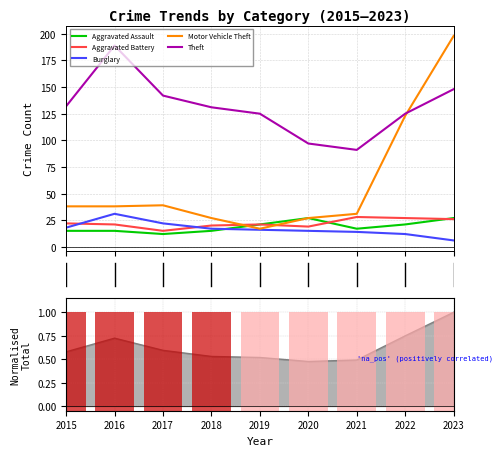

Which has a higher value, 2016 or 2018?

2016